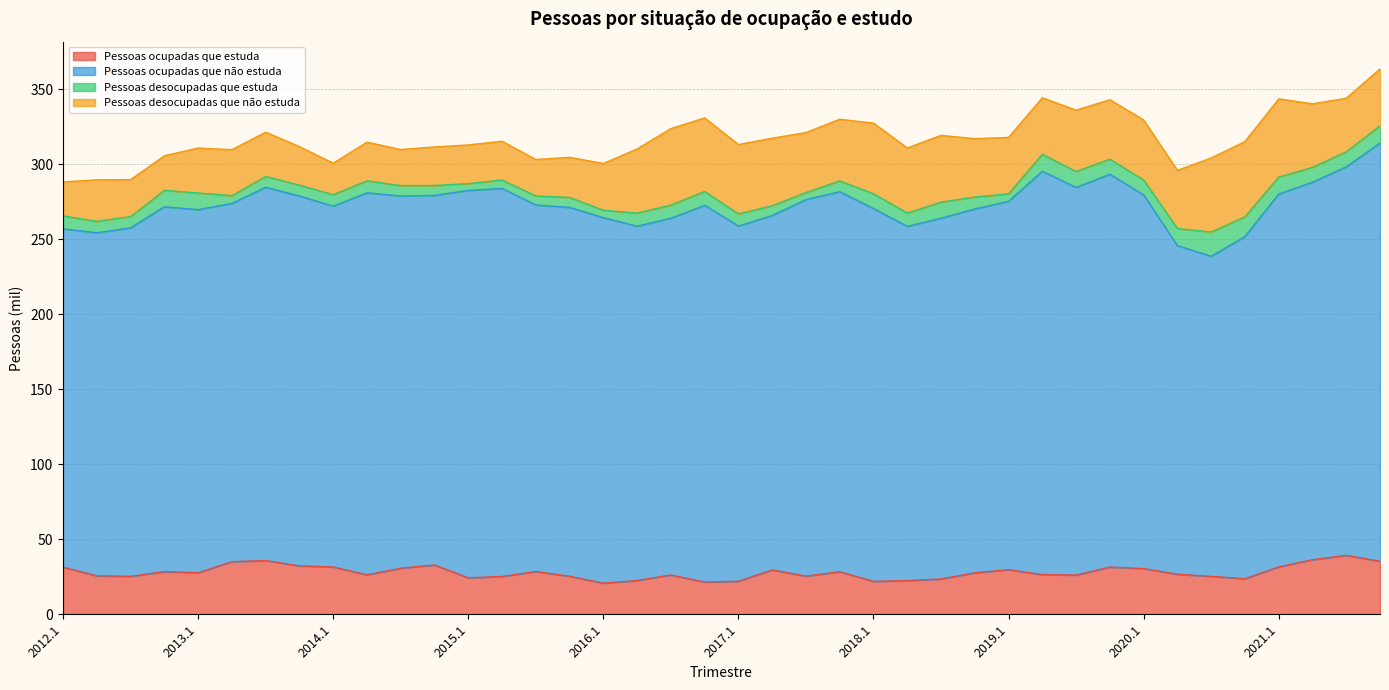

How many interior local peaks does the Pessoas ocupadas que não estuda series have?

9